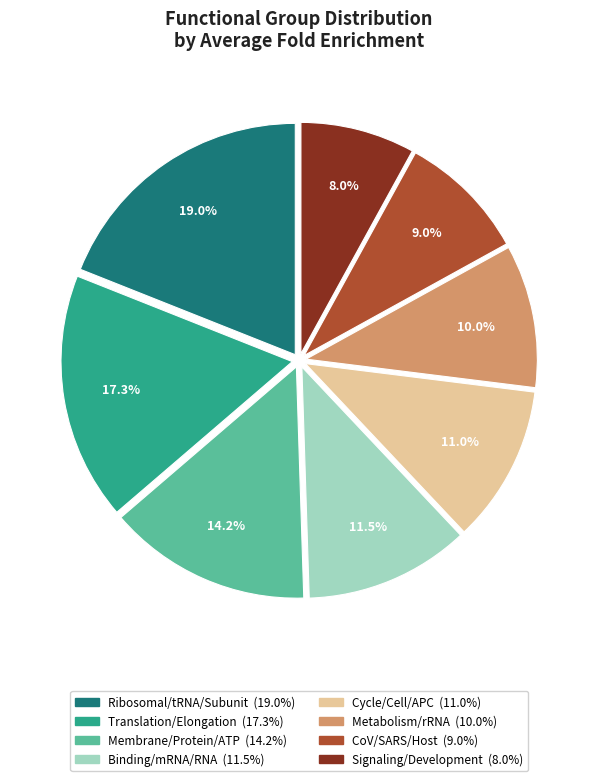

Is there any slice that represents more than half of the pie?

No